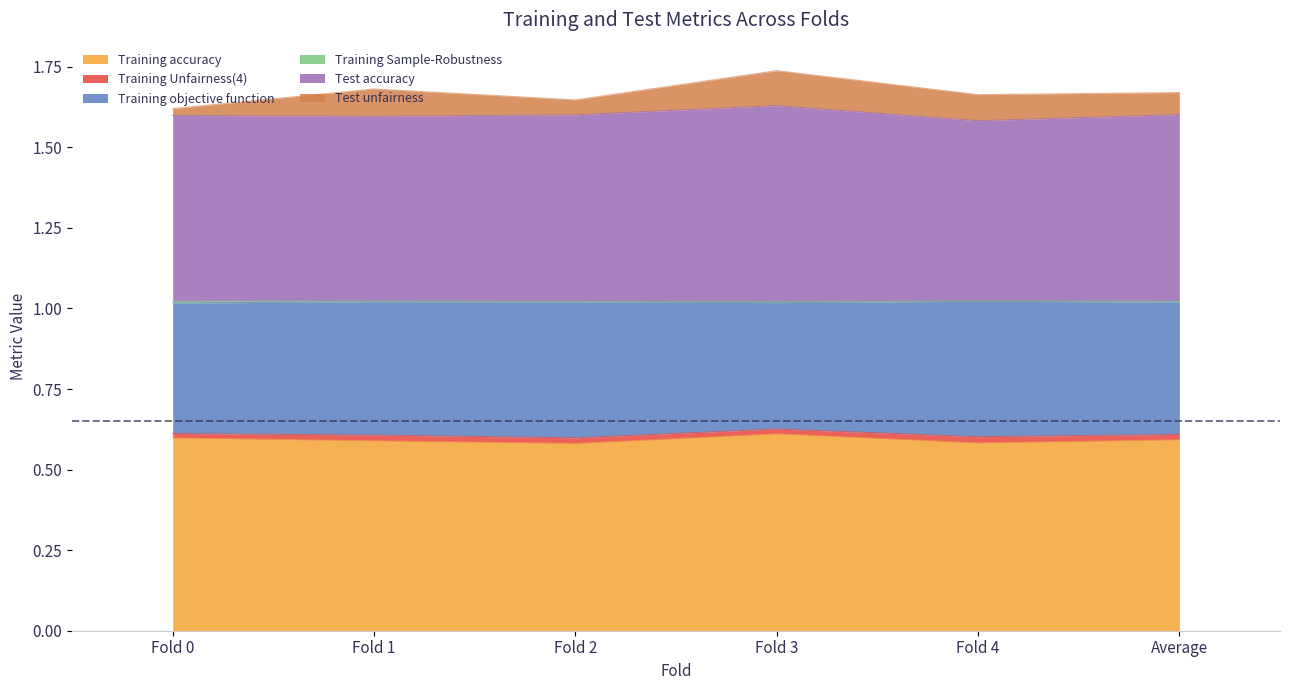

Which series has the largest total across all categories?

Test accuracy